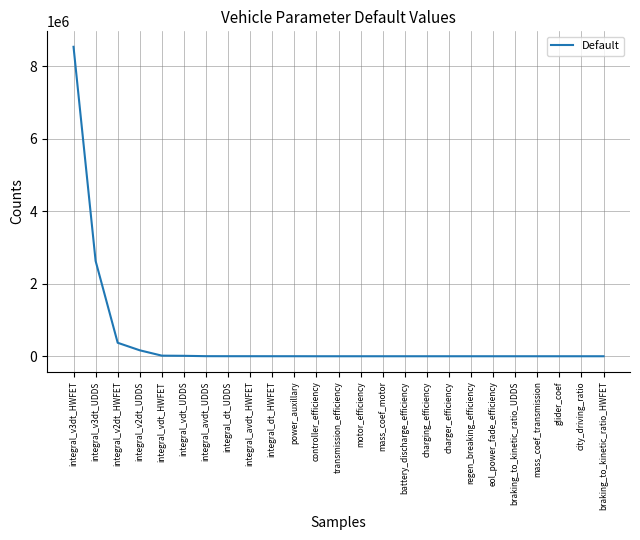

Where is the data nearest to the value 4270062?

integral_v3dt_UDDS